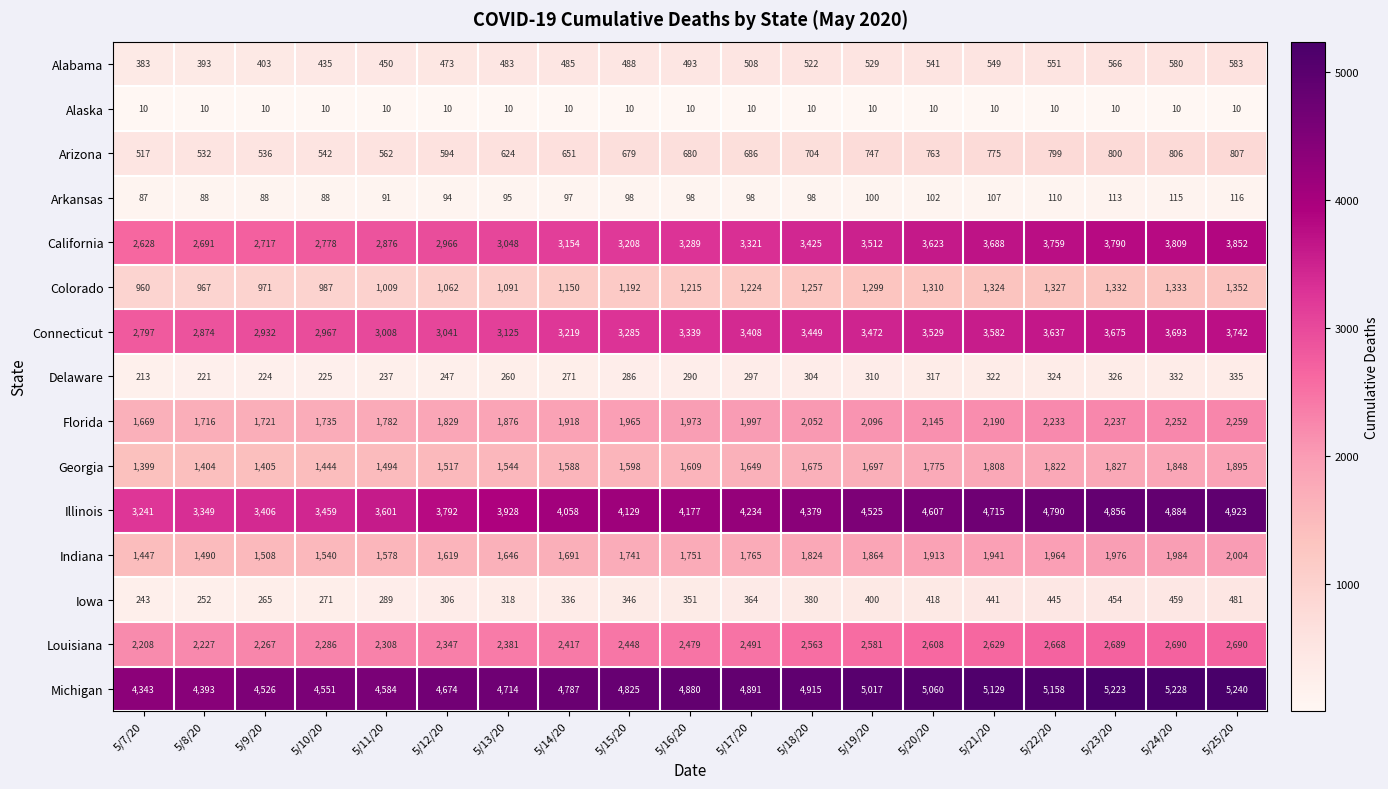

True or false: Alabama has a value of 654 at 5/15/20.

False